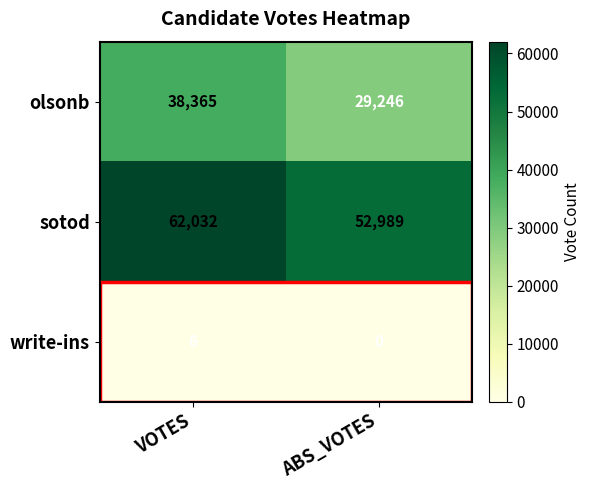

True or false: sotod has a value of 12623 at VOTES.

False